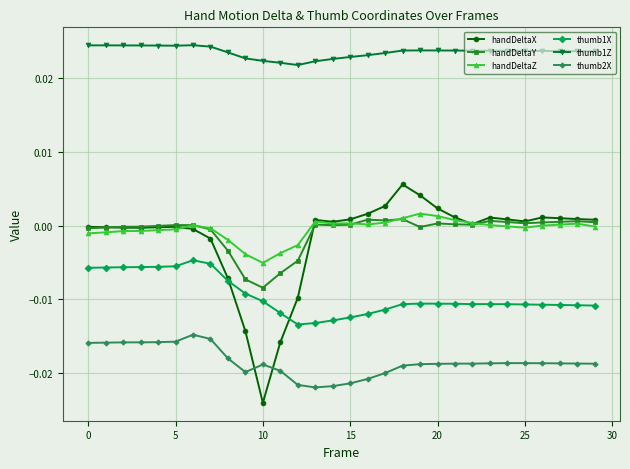

Does the chart have visible grid lines?

Yes